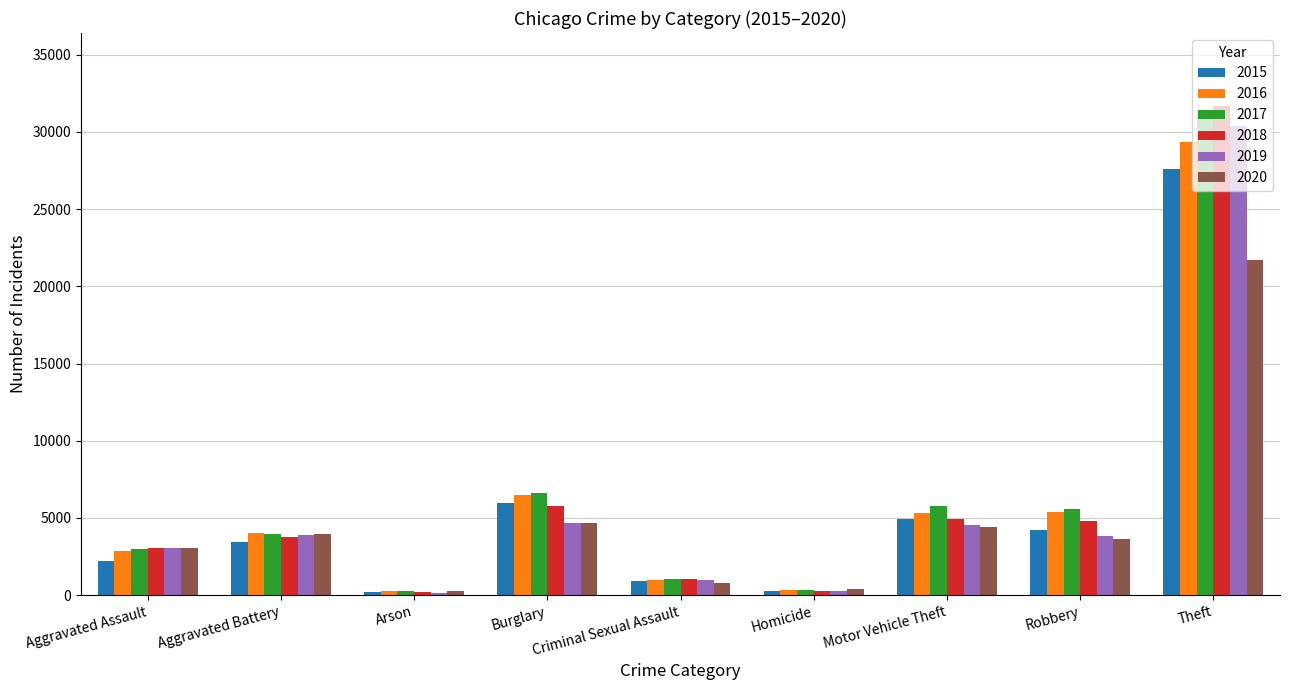

Which series has the largest range (max minus min)?

2018